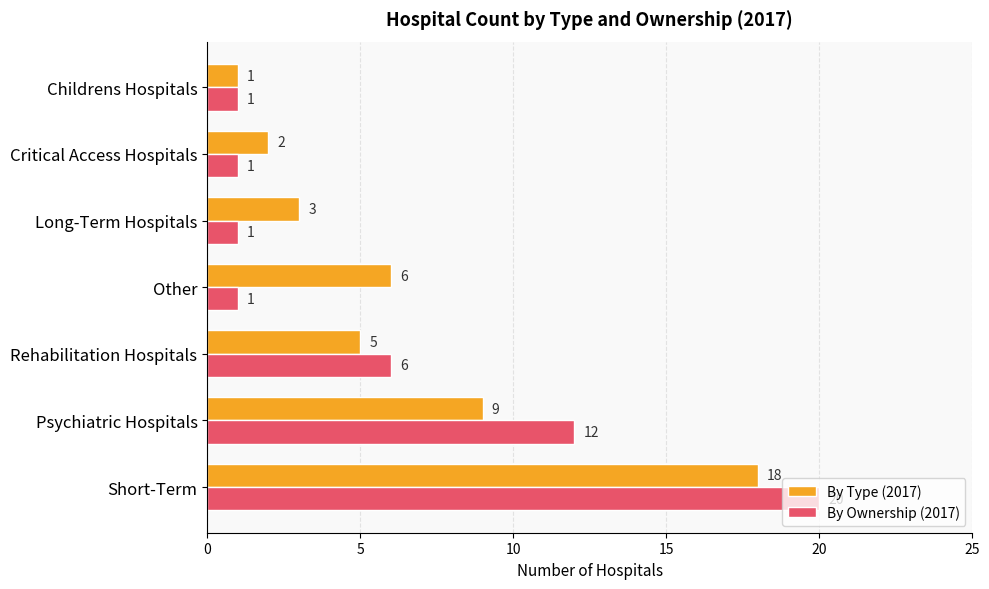

At which label is By Ownership (2017) closest to 10?

Psychiatric Hospitals